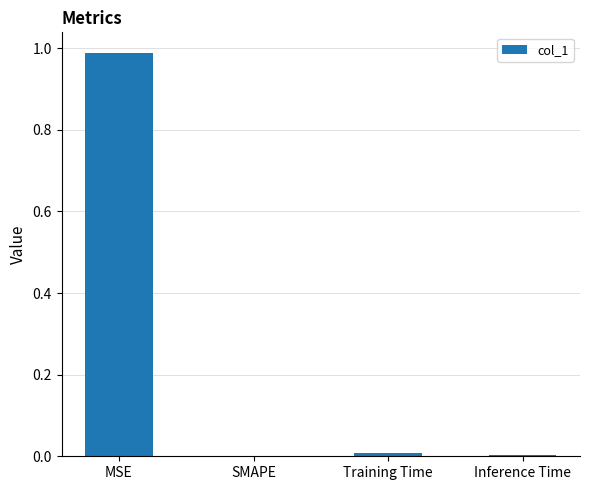

What is the approximate value at MSE?

1.0